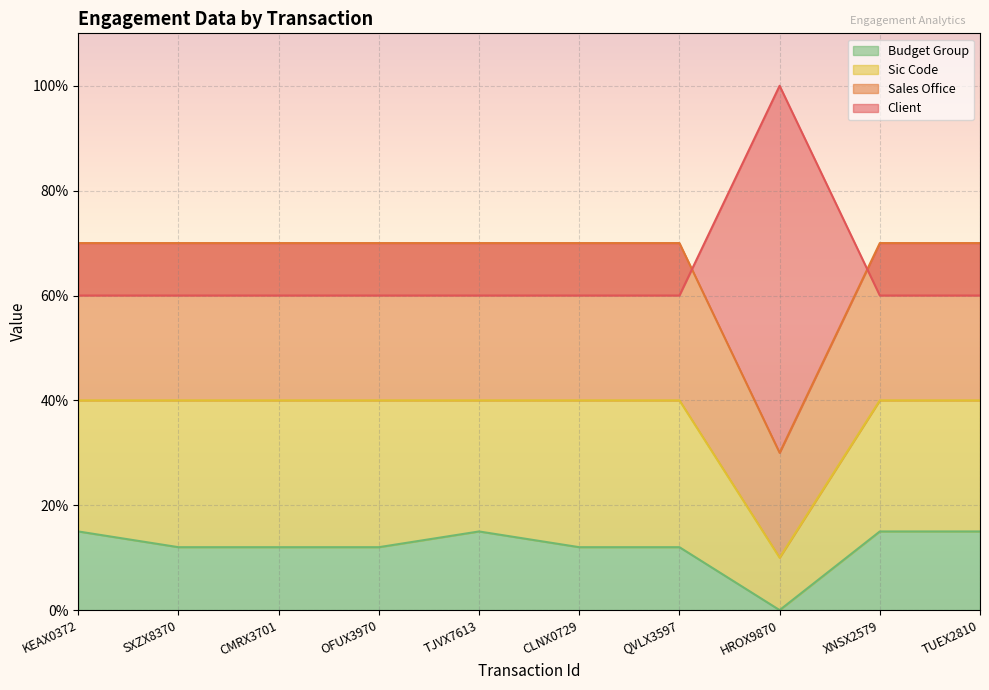

Which series has the largest total across all categories?

Sales Office